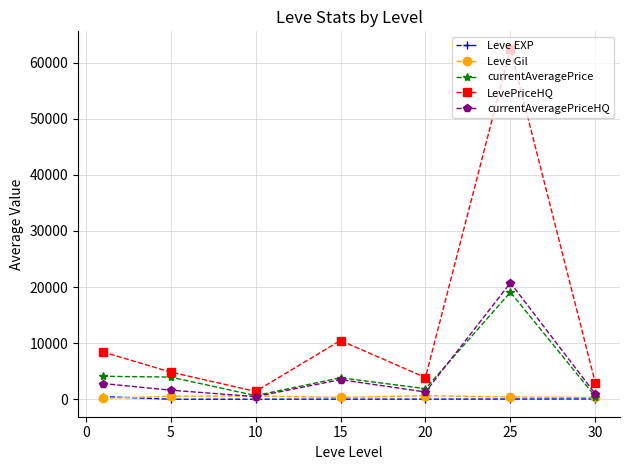

In LevePriceHQ, how many points are higher than both neighbors (excluding endpoints)?

2